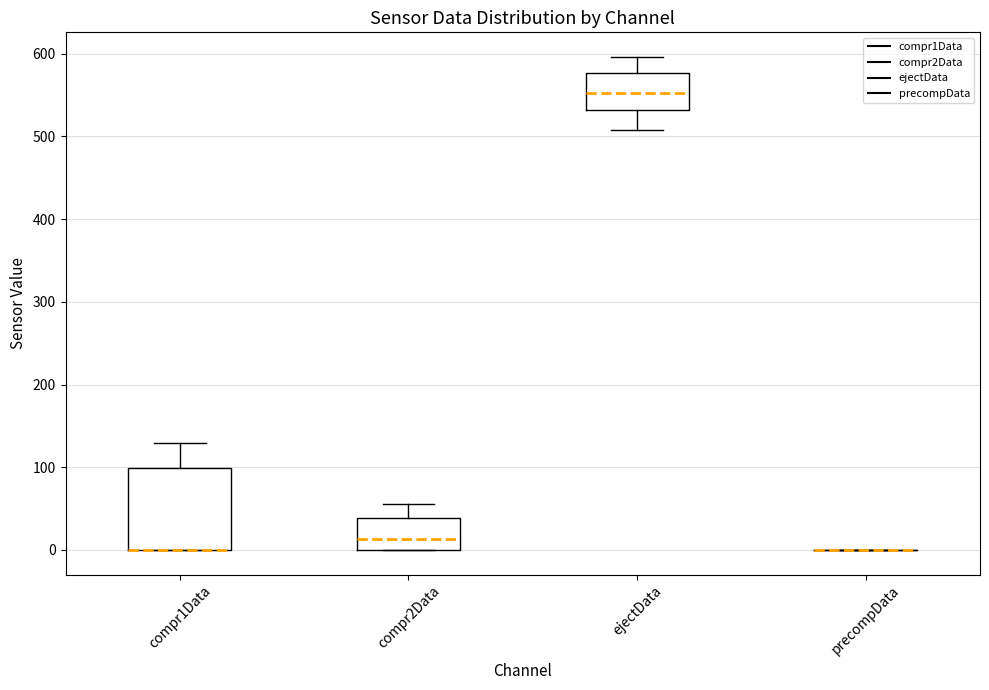

Reading left to right, transcribe this box plot: for each box, give where its median line is, the range the box spans, and where its two whiskers end, as read against the y-axis. The values are not printed on the chart, so give them approximately, as read against the axis.

compr1Data: median 0 (drawn on the box's lower edge), box 0 to 100, whiskers 0 to 130
compr2Data: median 10, box 0 to 40, whiskers 0 to 60
ejectData: median 550, box 530 to 580, whiskers 510 to 600
precompData: box collapsed to a line at 0, whiskers 0 to 0